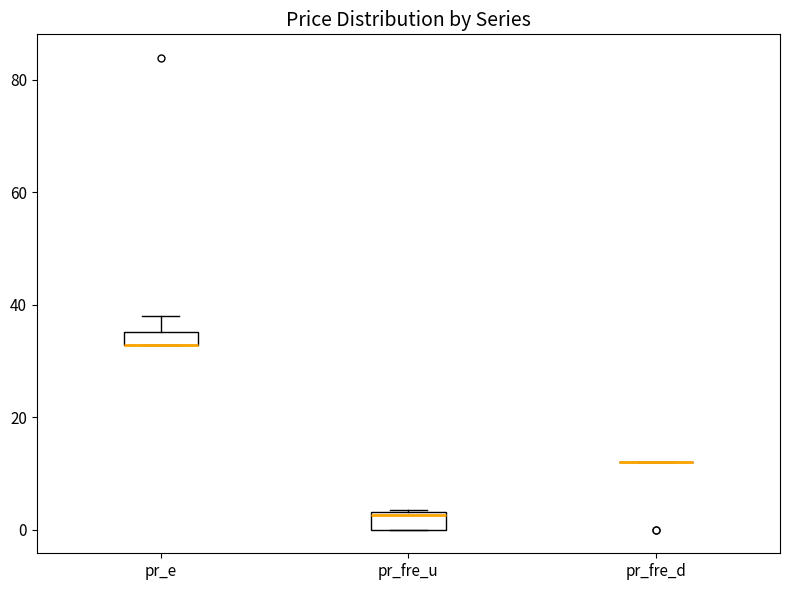

Where does the median line of the box for pr_fre_u sit on the y-axis? The values are not printed on the chart, so give them approximately, as read against the axis.

2